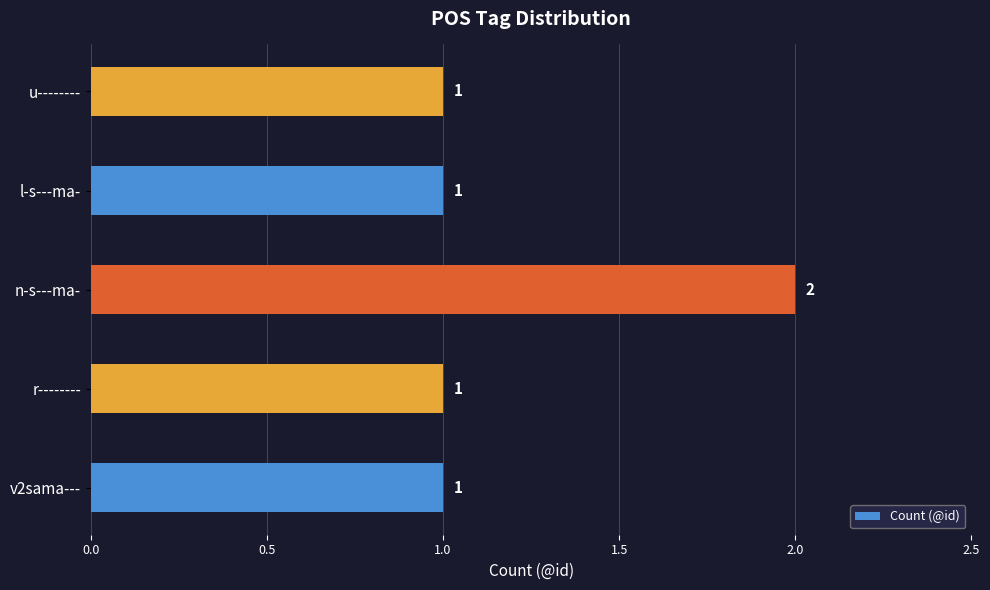

Are the bars grouped side by side (vs. stacked)?

No